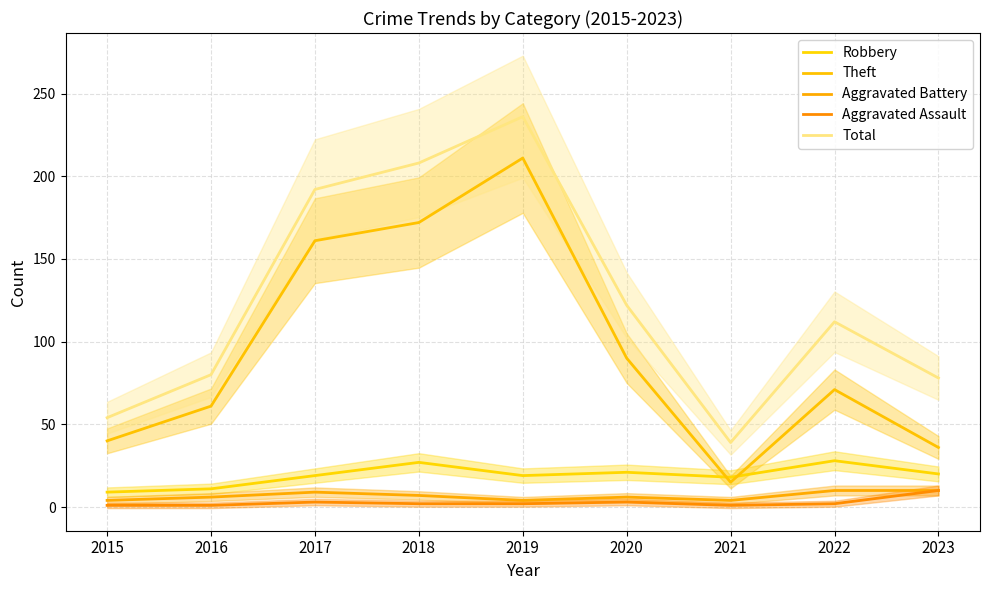

How many values in the Aggravated Battery series are below 6?

3